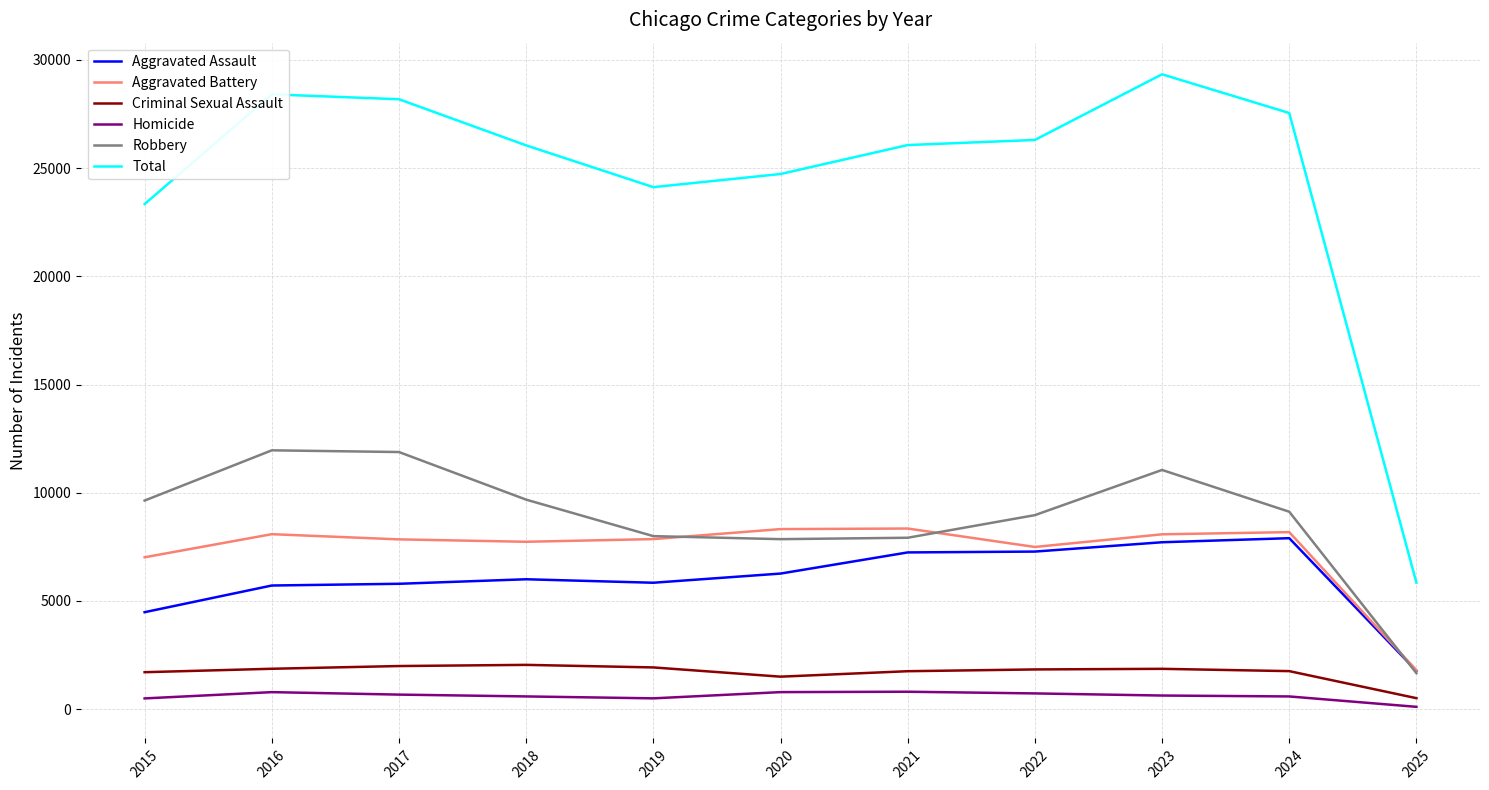

True or false: Homicide and Total intersect in this chart.

False